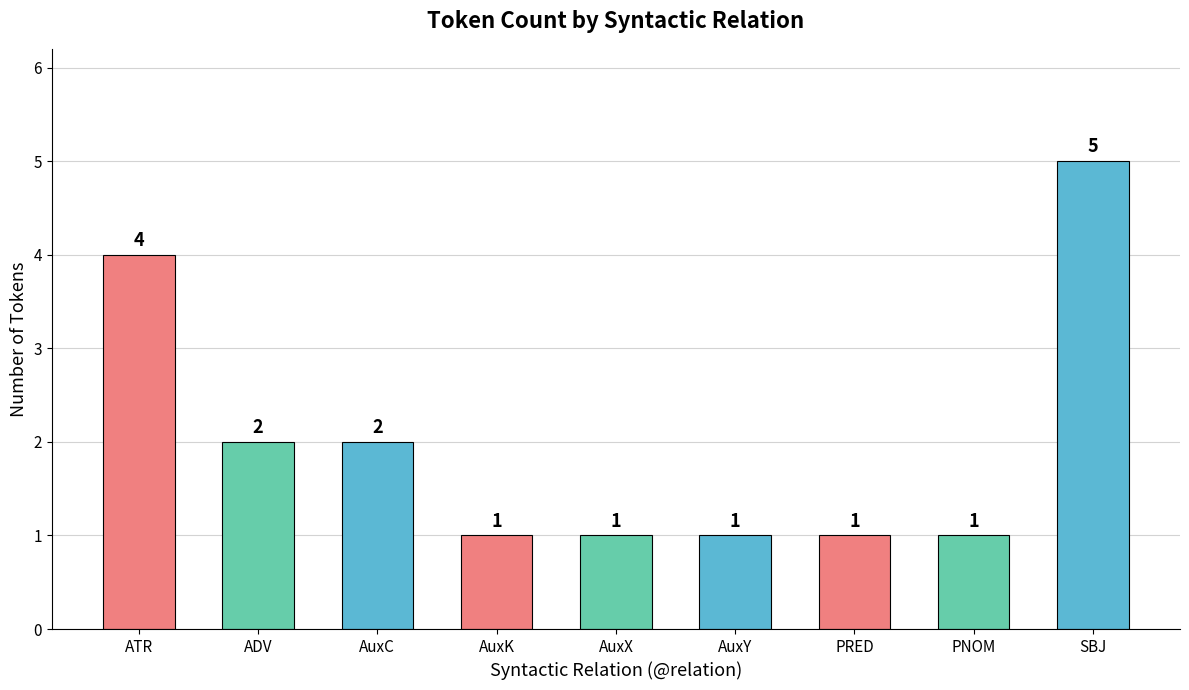

Count the values in the range 1 to 2.

7